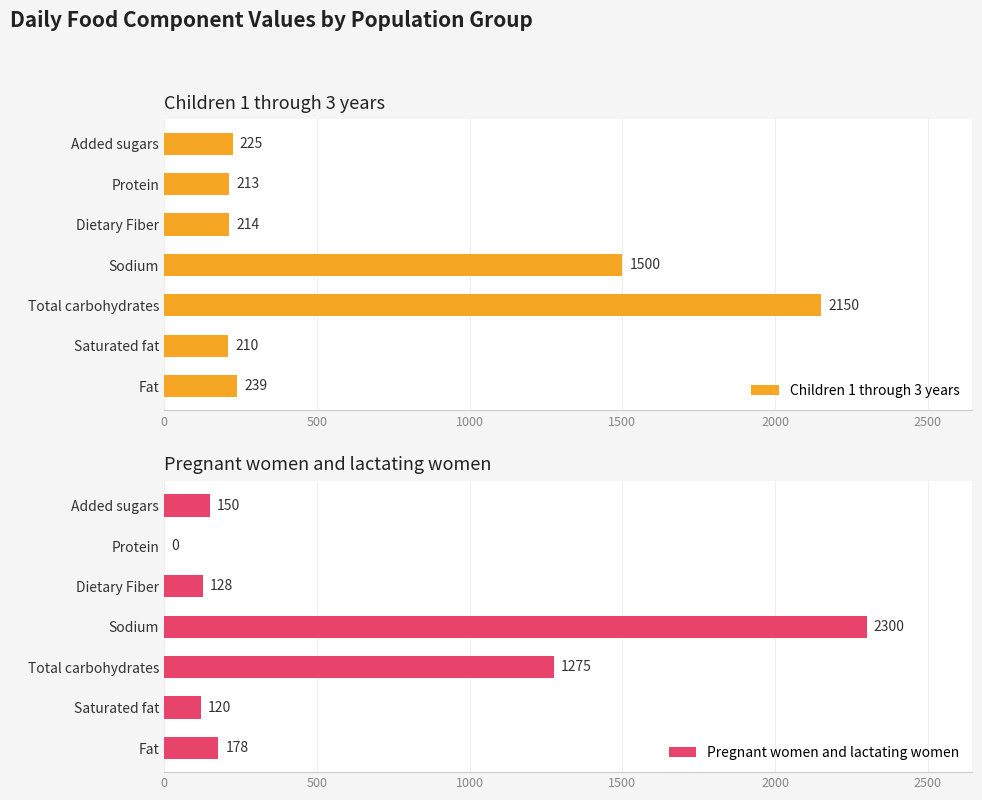

List the labels in order of Children 1 through 3 years value, largest first.

Total carbohydrates, Sodium, Fat, Added sugars, Dietary Fiber, Protein, Saturated fat